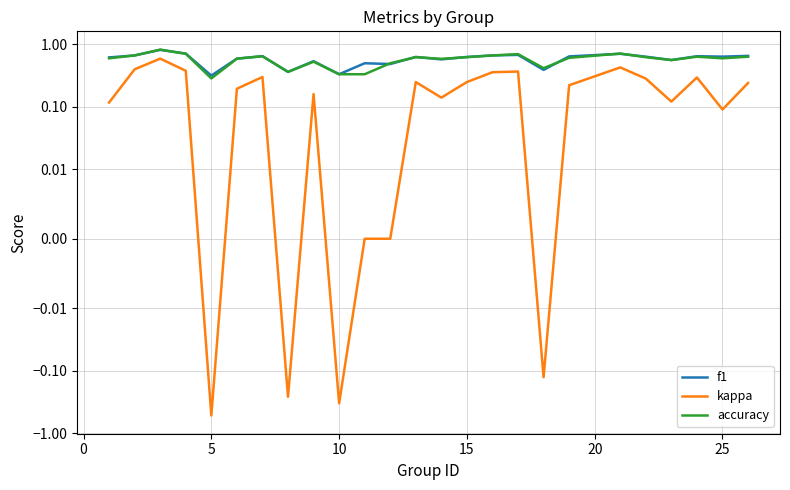

Is this an area chart (filled region under the line)?

No